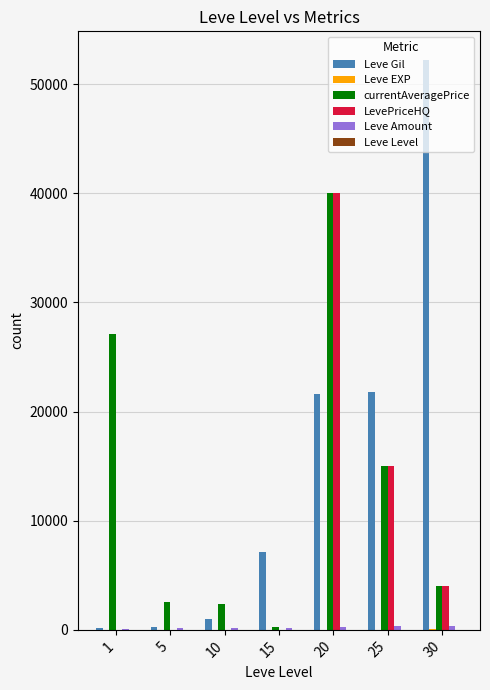

At which category is the sum across all series the highest?

20